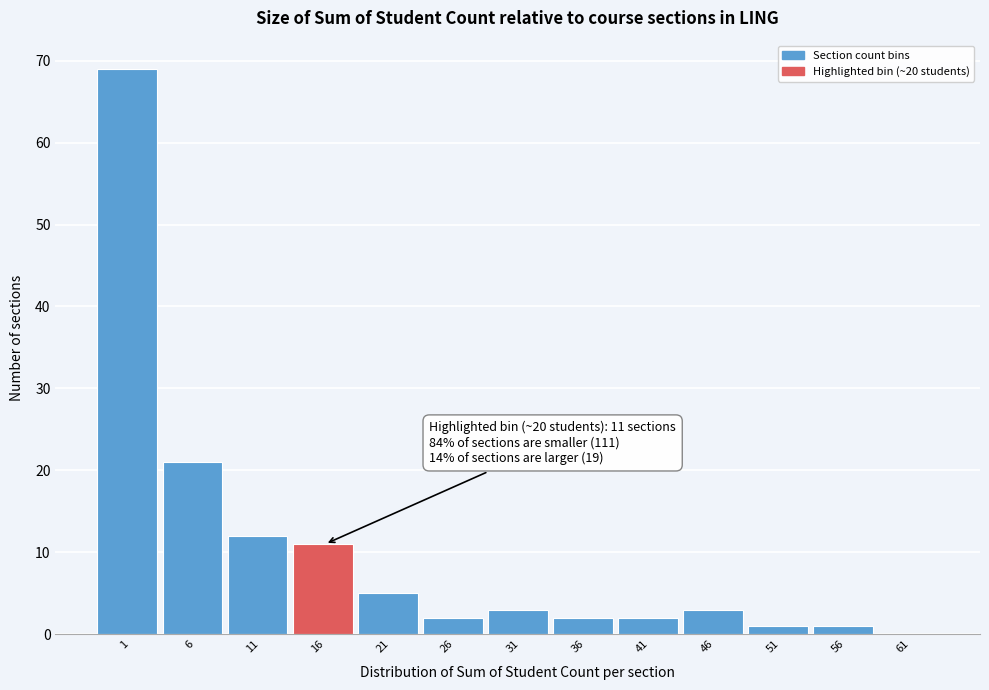

Reading right to left, transcribe all the data shown in this chart.

61=0	56=1	51=1	46=3	41=2	36=2	31=3	26=2	21=5	16=11	11=12	6=21	1=69